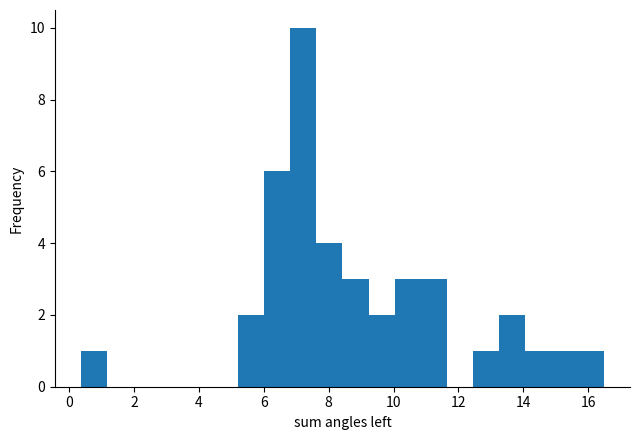

Which range on the x-axis has the tallest bar?

6.8 to 7.6